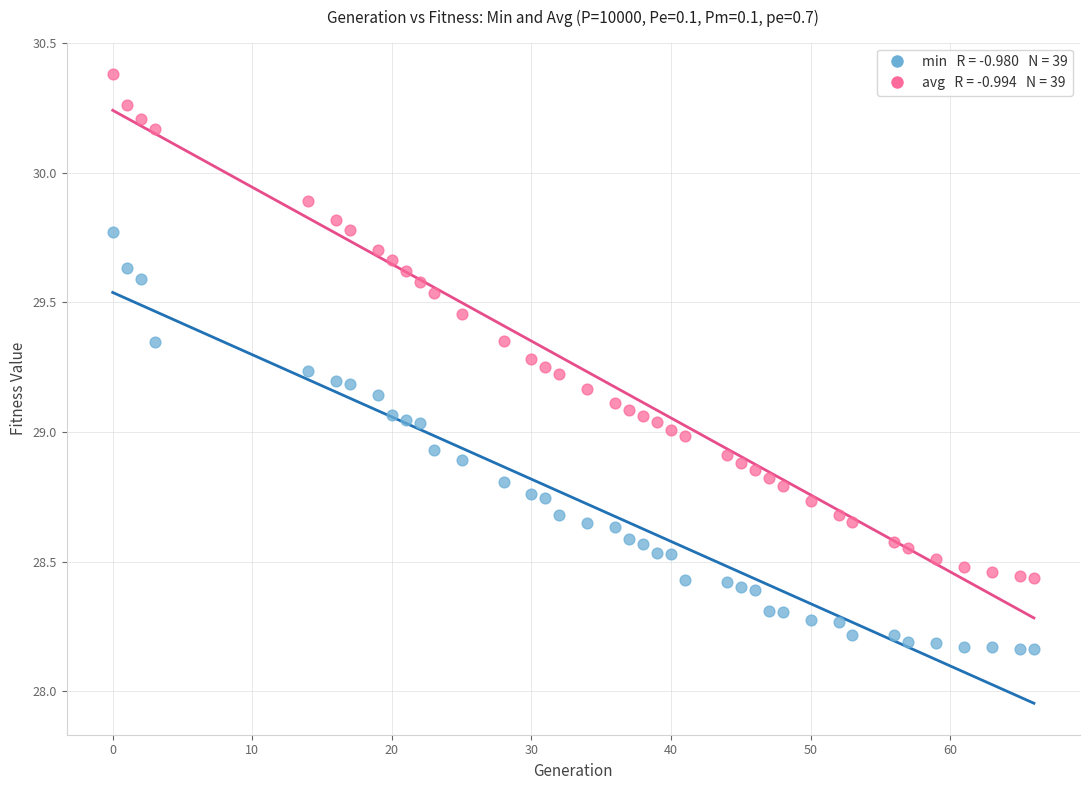

Across all data points, what is the range of X values (max minus min)?

66.0